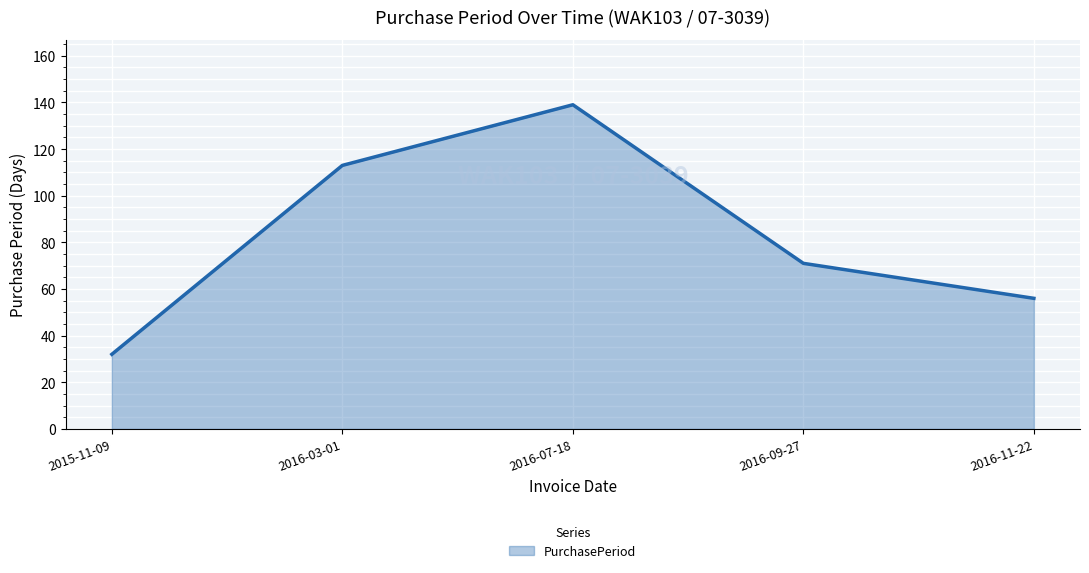

The value at 2015-11-09 is 32. True or false?

True